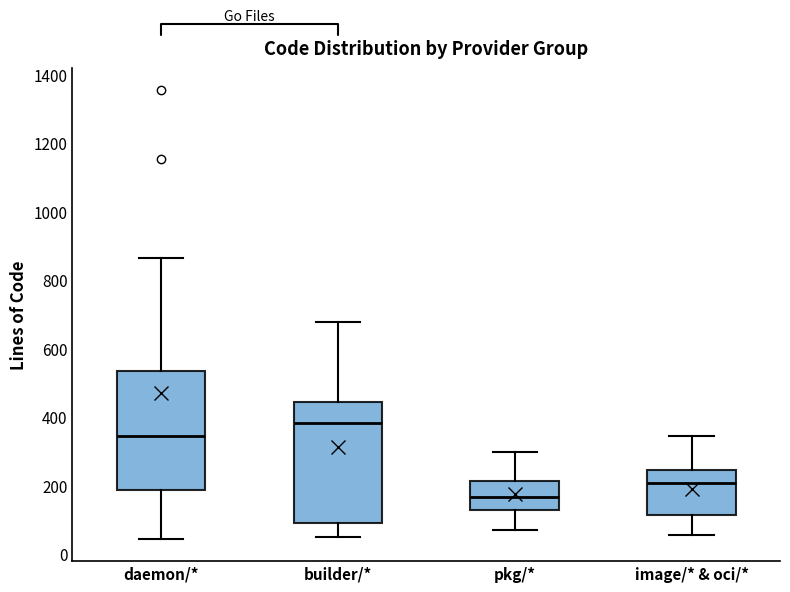

Where does the upper whisker of the box for builder/* end on the y-axis? The values are not printed on the chart, so give them approximately, as read against the axis.

680